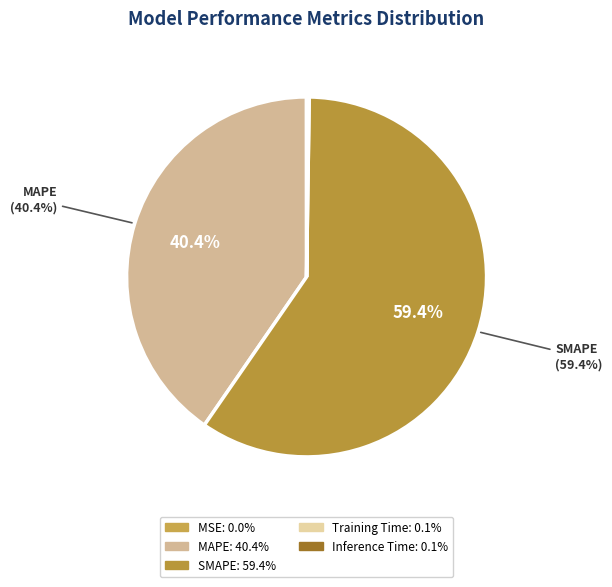

How many segments does this pie chart have?

5